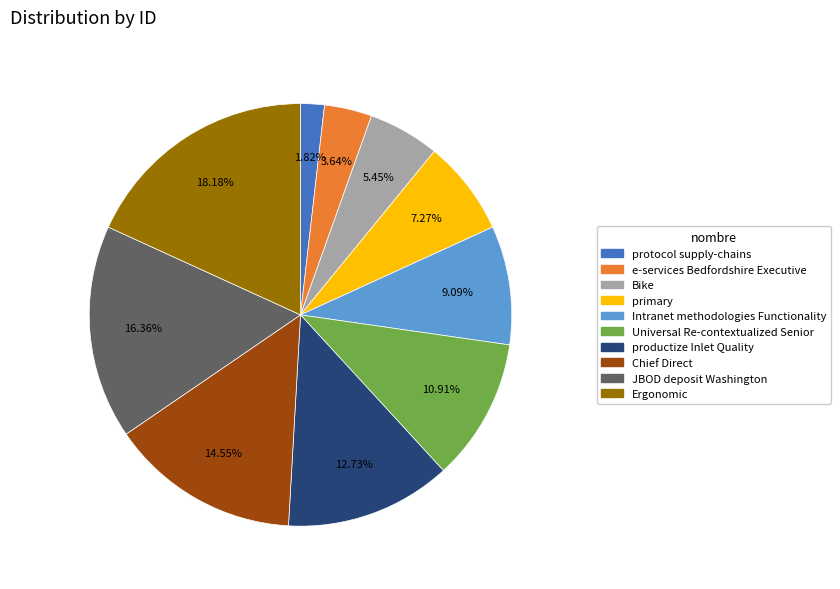

Is it true that Intranet methodologies Functionality is 1% of the pie?

False